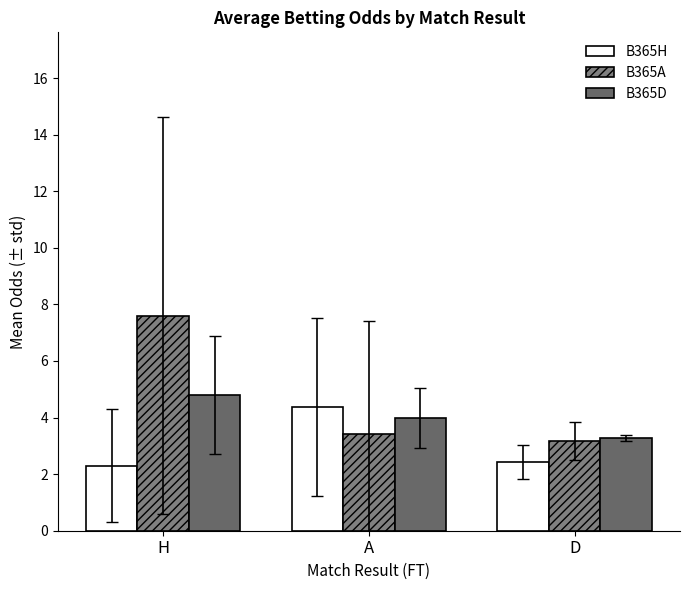

Are the bars horizontal?

No